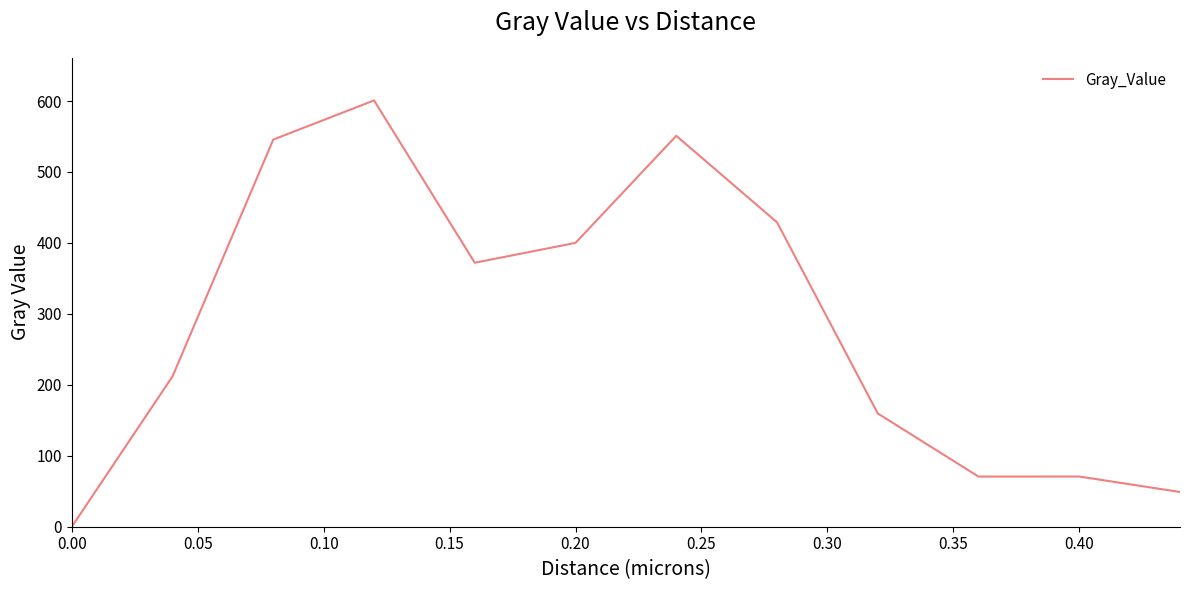

How many series are shown in this chart?

1